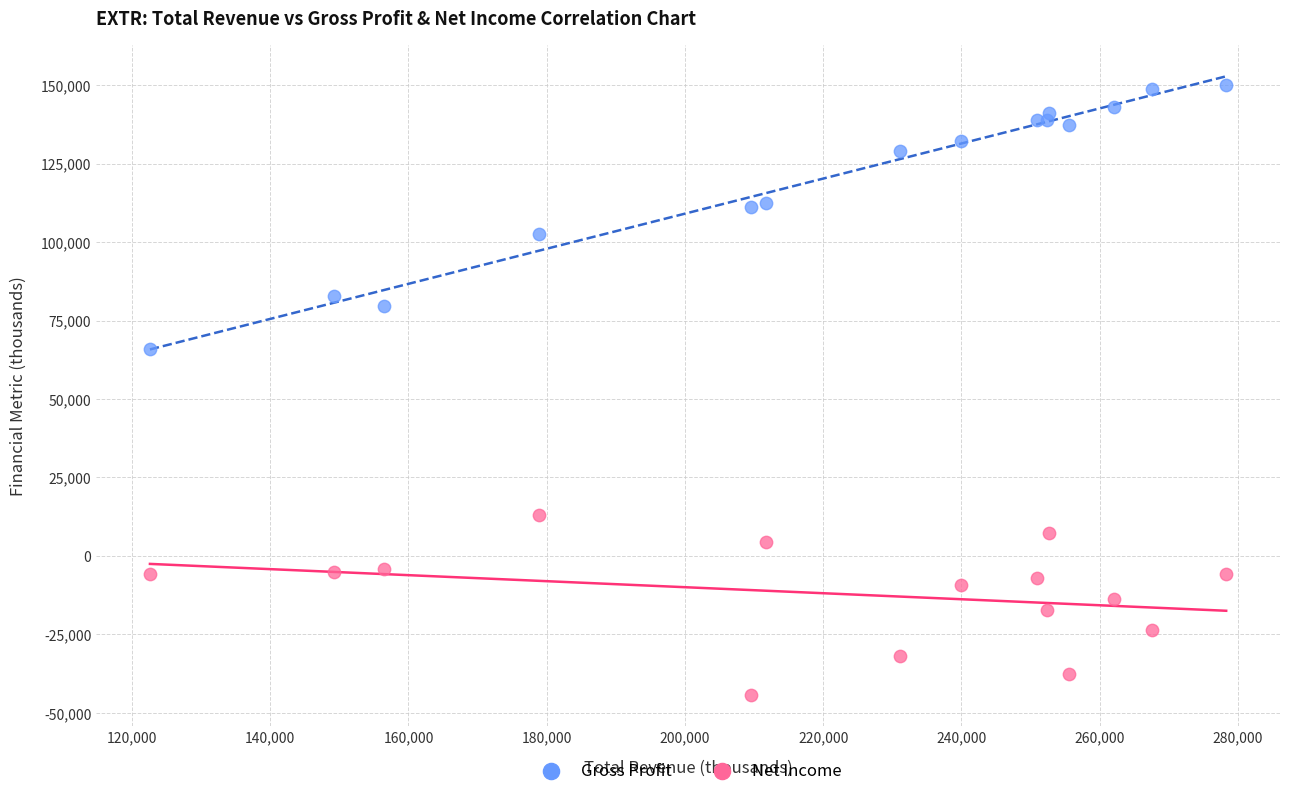

What are all the series names shown in the legend?

Gross Profit, Net Income